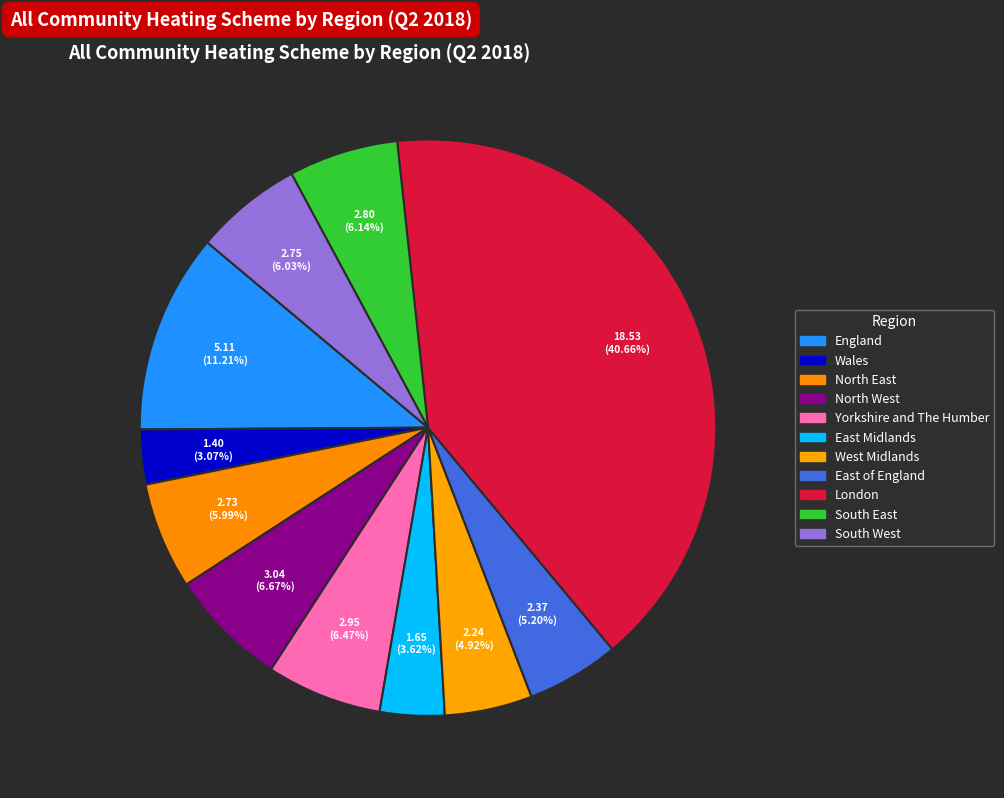

Count the number of slices in the pie.

11